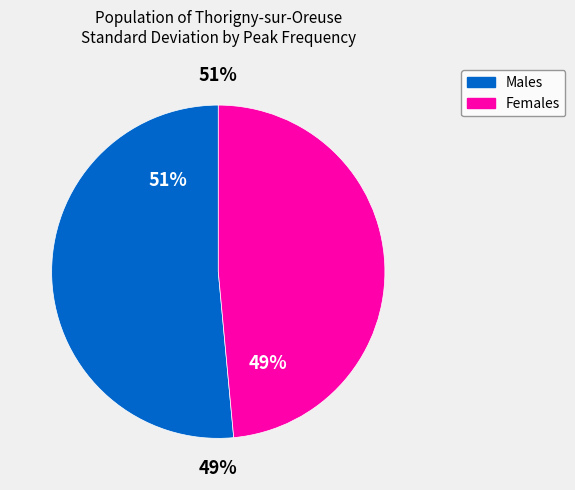

Is it true that 18 is 1% of the pie?

False